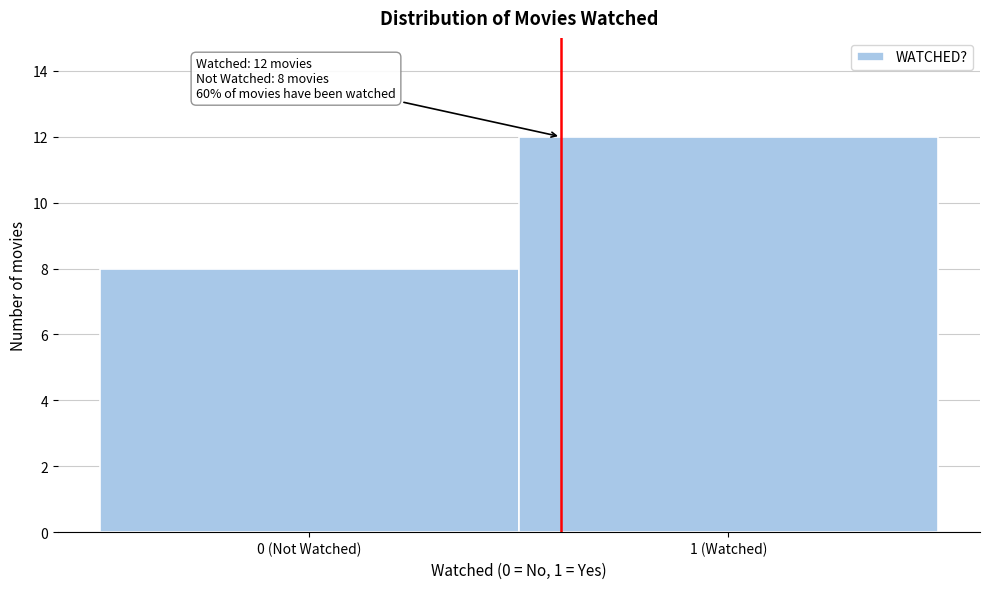

Reading right to left, extract all data points from this chart.

1 (Watched)=12	0 (Not Watched)=8